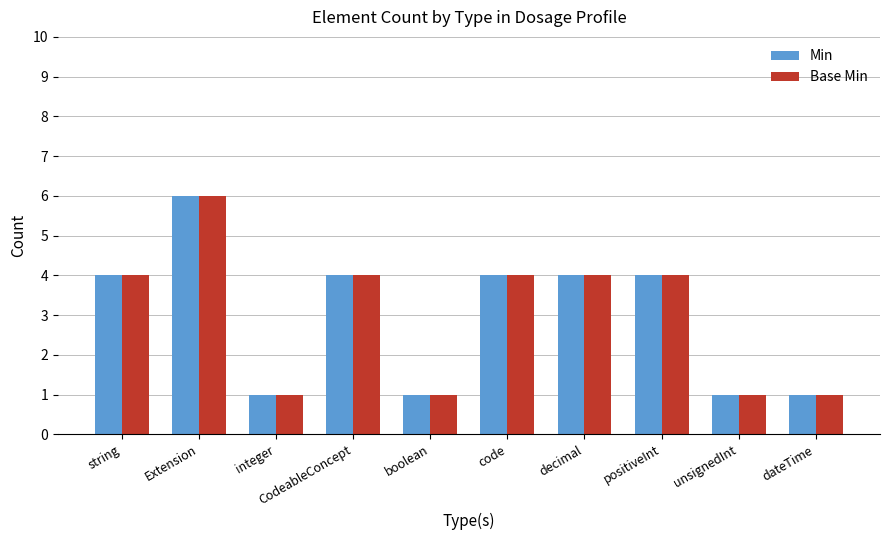

How many values in the Base Min series are below 4?

4